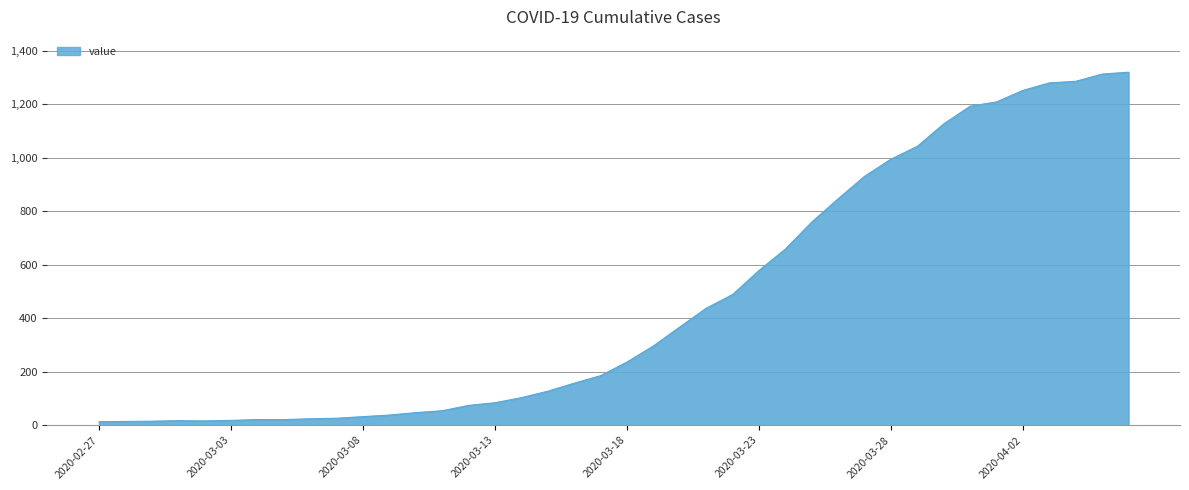

What is the difference between the maximum and minimum values?

1306